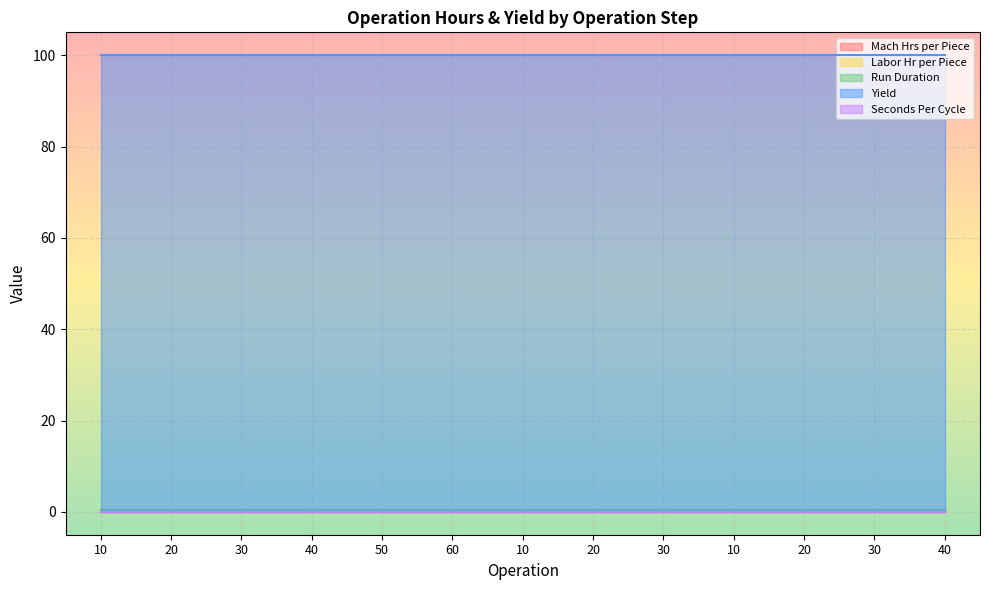

True or false: Yield and Mach Hrs per Piece cross at least once.

False